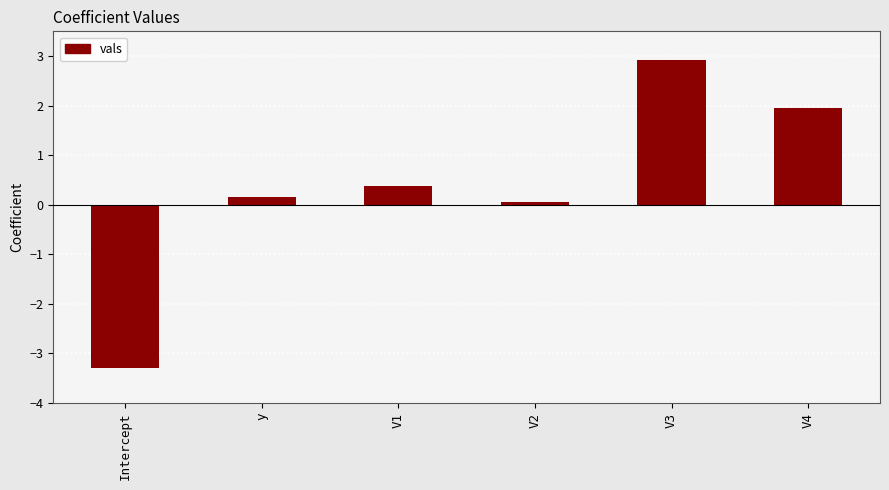

What is the label of the 6th bar from the left?

V4